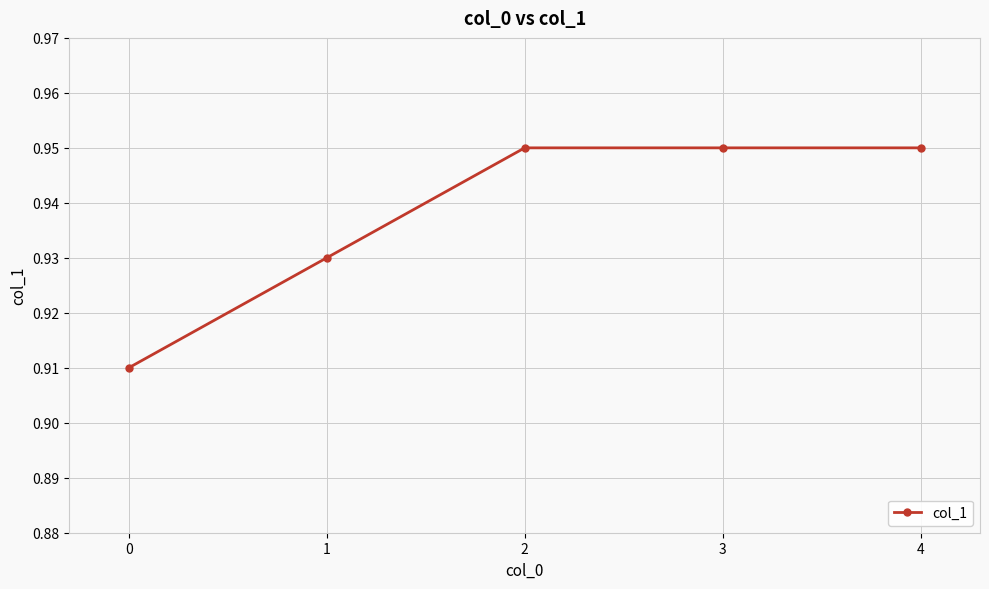

What is the sum of all values?

4.7